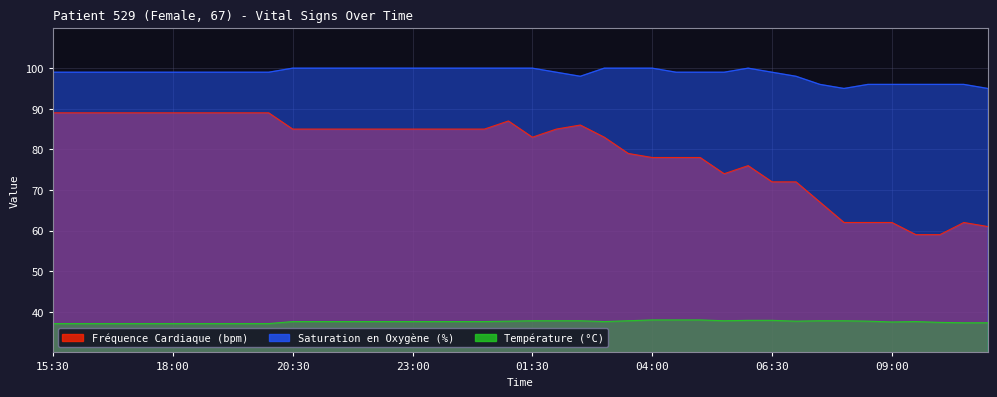

Reading right to left, extract all data points from this chart.

Fréquence Cardiaque (bpm): 11:00=61.0	10:30=62.0	10:00=59.0	09:30=59.0	09:00=62.0	08:30=62.0	08:00=62.0	07:30=67.0	07:00=72.0	06:30=72.0	06:00=76.0	05:30=74.0	05:00=78.0	04:30=78.0	04:00=78.0	03:30=79.0	03:00=83.0	02:30=86.0	02:00=85.0	01:30=83.0	01:00=87.0	00:30=85.0	00:00=85.0	23:30=85.0	23:00=85.0	22:30=85.0	22:00=85.0	21:30=85.0	21:00=85.0	20:30=85.0	20:00=89.0	19:30=89.0	19:00=89.0	18:30=89.0	18:00=89.0	17:30=89.0	17:00=89.0	16:30=89.0	16:00=89.0	15:30=89.0
Saturation en Oxygène (%): 11:00=95.0	10:30=96.0	10:00=96.0	09:30=96.0	09:00=96.0	08:30=96.0	08:00=95.0	07:30=96.0	07:00=98.0	06:30=99.0	06:00=100.0	05:30=99.0	05:00=99.0	04:30=99.0	04:00=100.0	03:30=100.0	03:00=100.0	02:30=98.0	02:00=99.0	01:30=100.0	01:00=100.0	00:30=100.0	00:00=100.0	23:30=100.0	23:00=100.0	22:30=100.0	22:00=100.0	21:30=100.0	21:00=100.0	20:30=100.0	20:00=99.0	19:30=99.0	19:00=99.0	18:30=99.0	18:00=99.0	17:30=99.0	17:00=99.0	16:30=99.0	16:00=99.0	15:30=99.0
Température (°C): 11:00=37.3	10:30=37.3	10:00=37.4	09:30=37.6	09:00=37.5	08:30=37.7	08:00=37.8	07:30=37.8	07:00=37.7	06:30=37.9	06:00=37.9	05:30=37.8	05:00=38.0	04:30=38.0	04:00=38.0	03:30=37.8	03:00=37.6	02:30=37.8	02:00=37.8	01:30=37.8	01:00=37.7	00:30=37.6	00:00=37.6	23:30=37.6	23:00=37.6	22:30=37.6	22:00=37.6	21:30=37.6	21:00=37.6	20:30=37.6	20:00=37.1	19:30=37.1	19:00=37.1	18:30=37.1	18:00=37.1	17:30=37.1	17:00=37.1	16:30=37.1	16:00=37.1	15:30=37.1